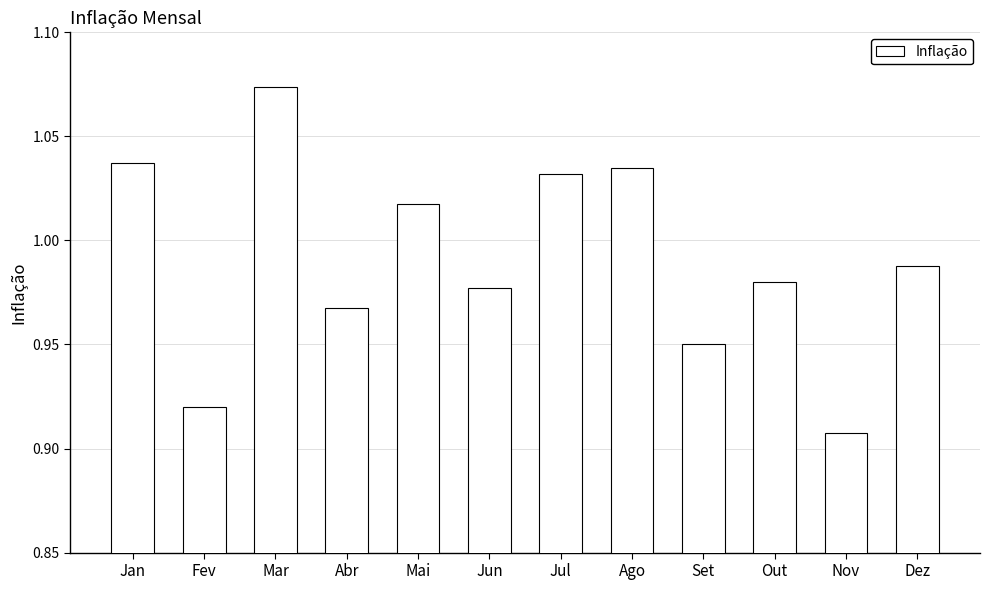

List the labels in order of value, largest first.

Mar, Jan, Ago, Jul, Mai, Dez, Out, Jun, Abr, Set, Fev, Nov